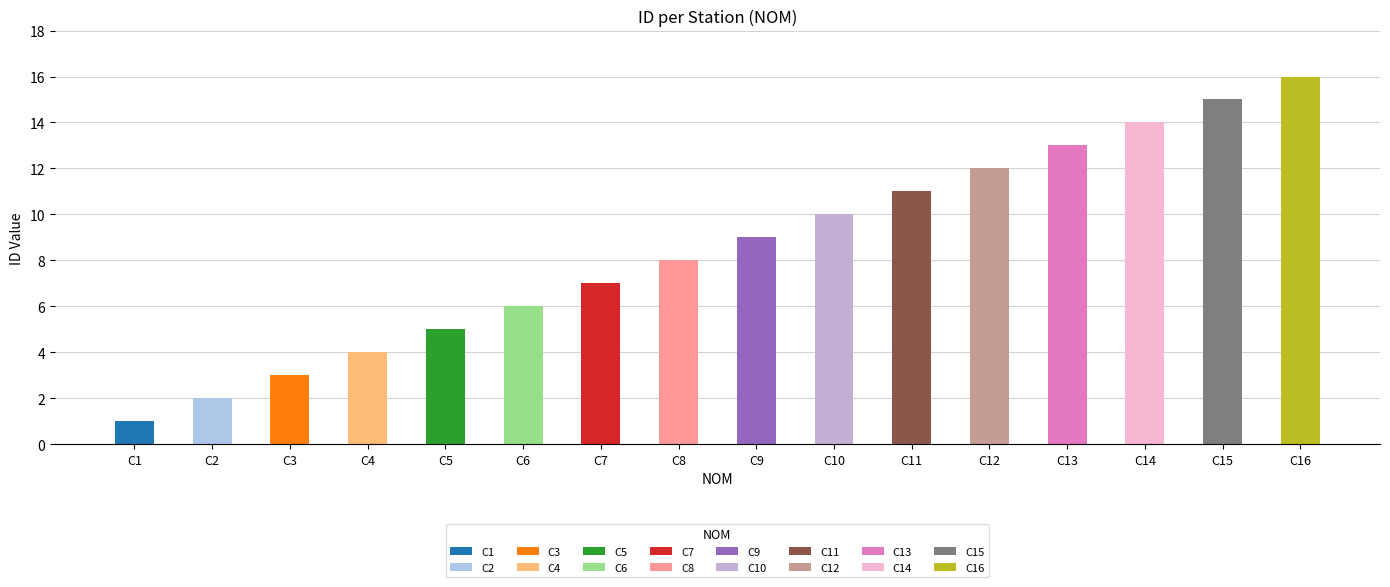

What is the greatest value displayed?

16